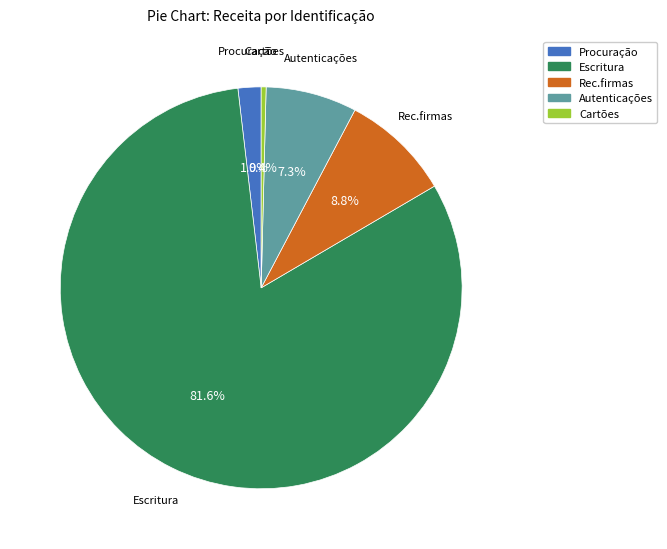

Does Procuração account for over 50% of the chart?

No